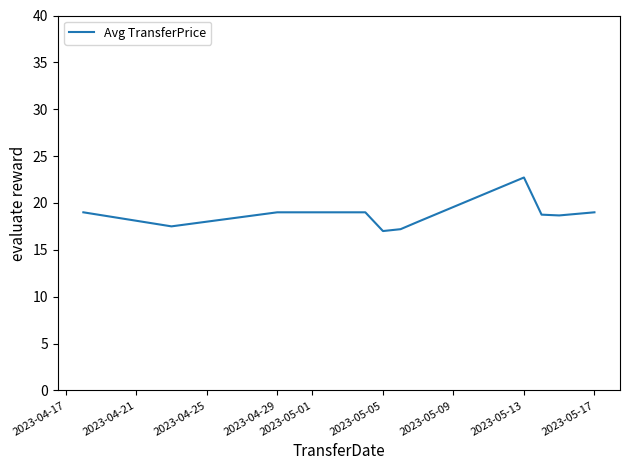

What is the minimum value shown in the chart?

17.0